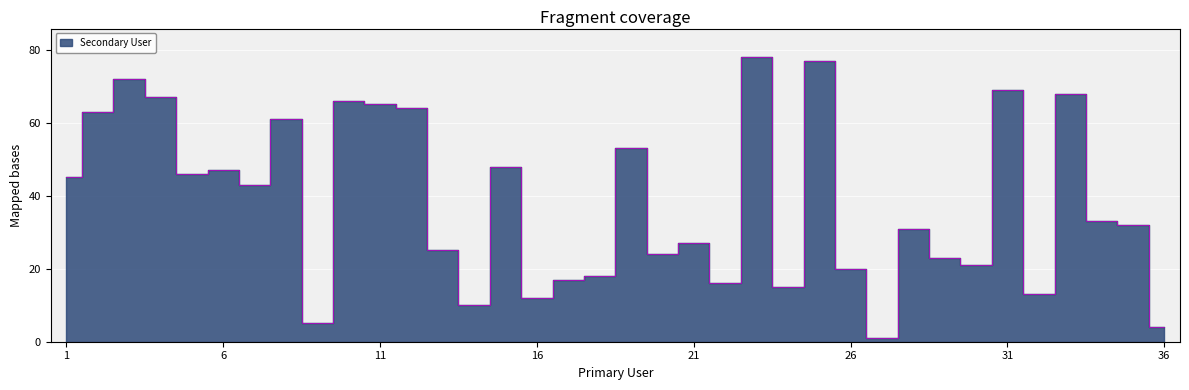

Reading left to right, list all the values displayed in this chart.

45	63	72	67	46	47	43	61	5	66	65	64	25	10	48	12	17	18	53	24	27	16	78	15	77	20	1	31	23	21	69	13	68	33	32	4